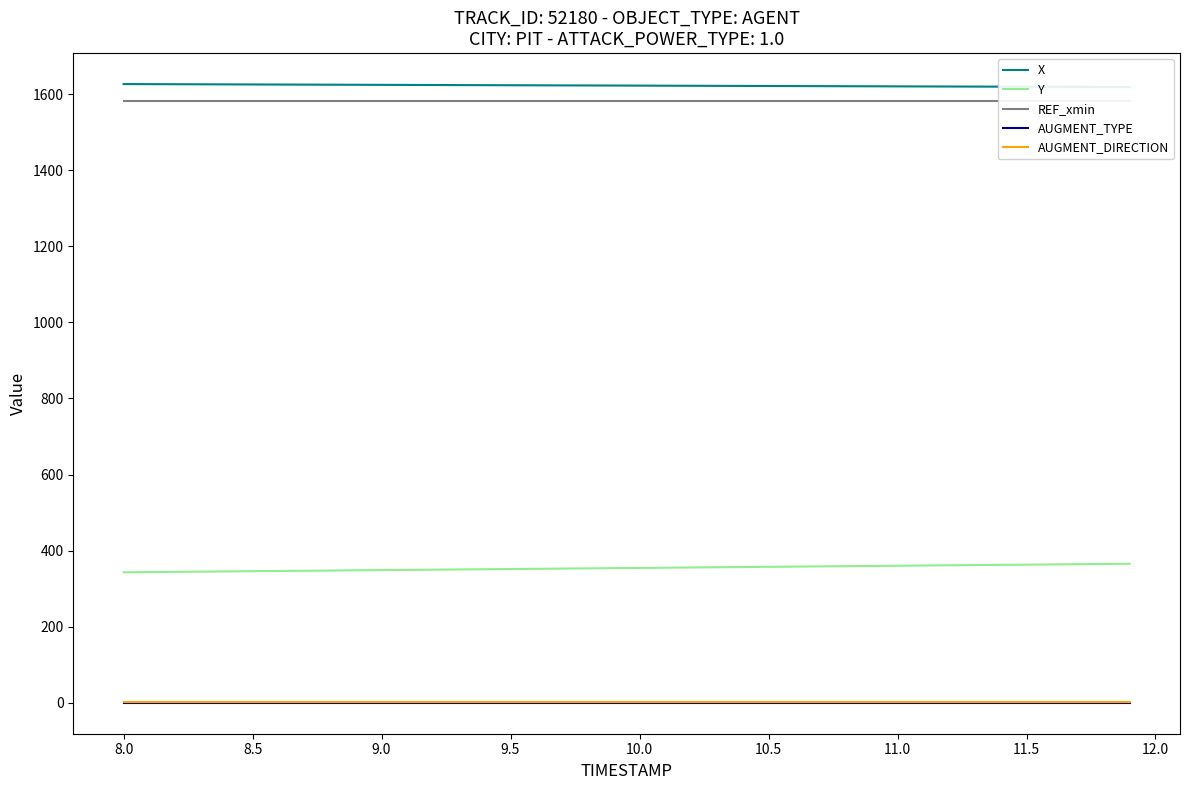

How many lines are shown in the chart?

5